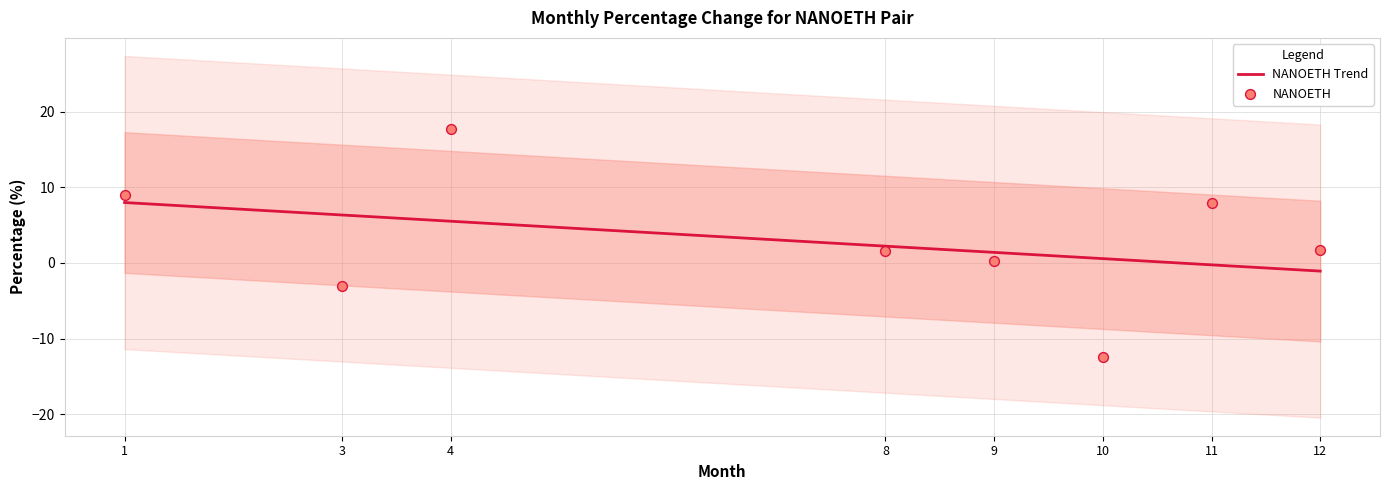

Between 1 and 3, which is larger?

1